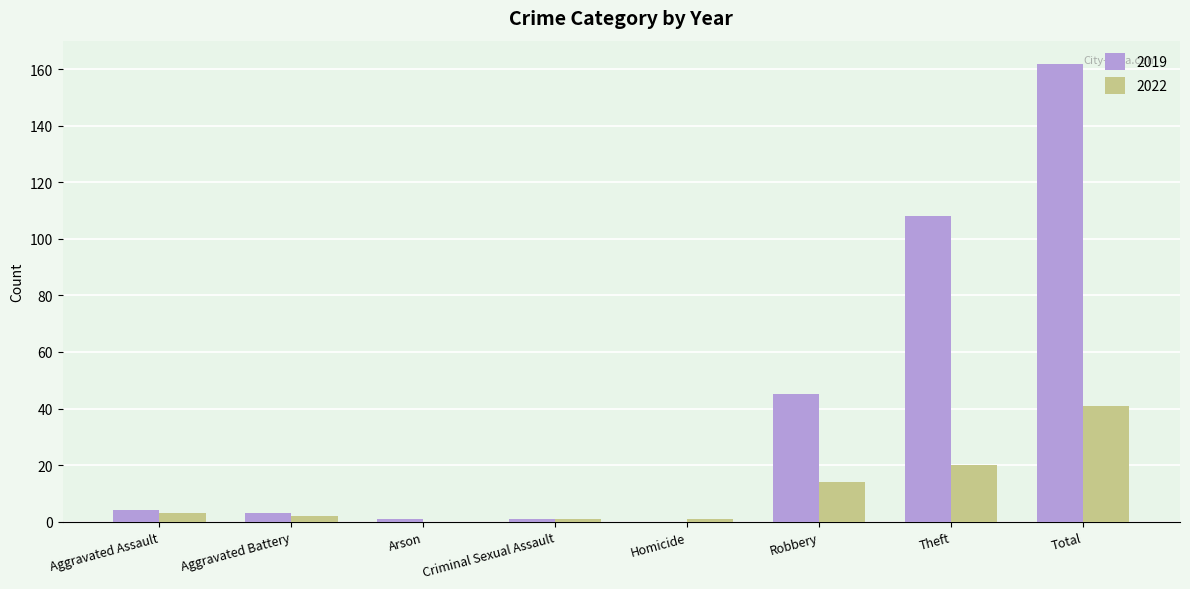

What is the sum of all 2019 values?

324